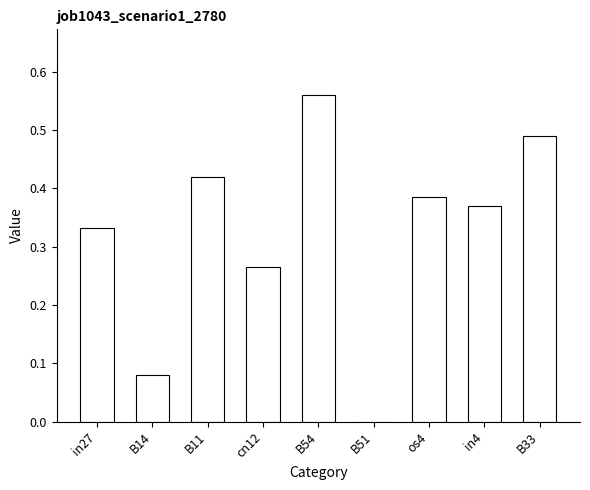

Which category has the highest value across all series?

B54